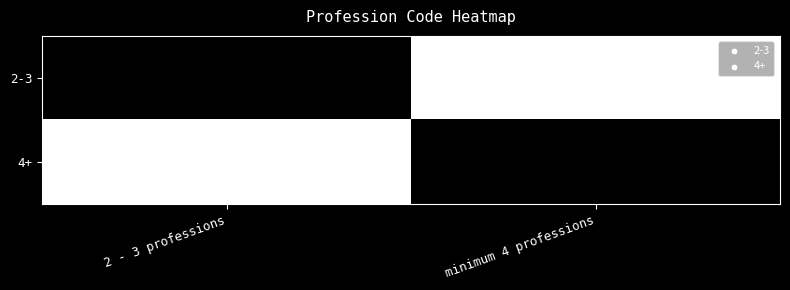

Rank the series at minimum 4 professions from lowest to highest value.

2-3, 4+